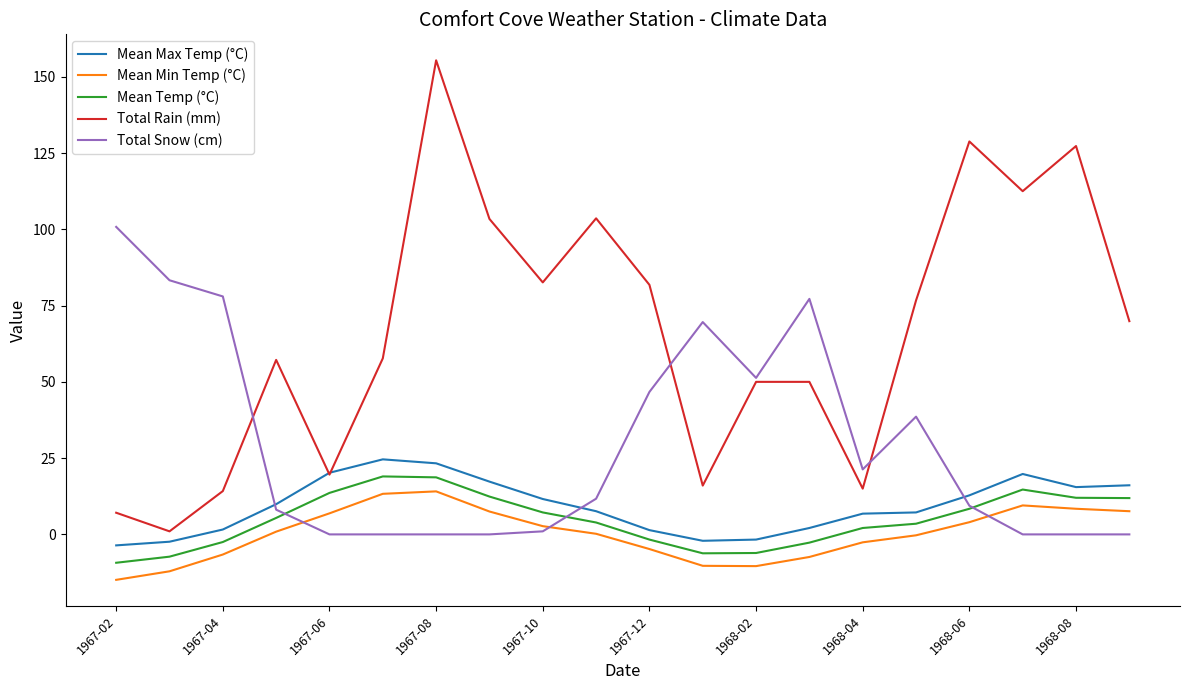

True or false: Mean Min Temp (°C) and Mean Max Temp (°C) cross at least once.

False